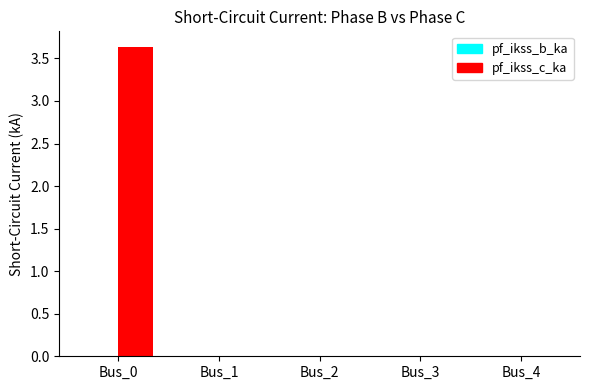

Reading left to right, list all the values displayed in this chart.

Bus_0=3.6	Bus_1=0.0	Bus_2=0.0	Bus_3=0.0	Bus_4=0.0